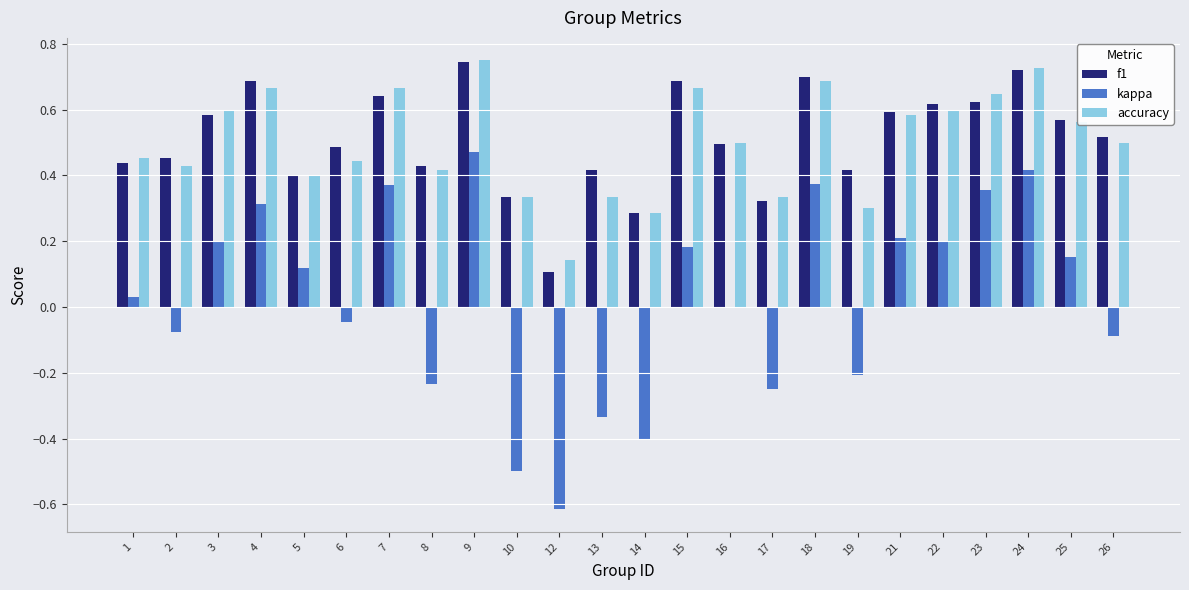

True or false: f1 has a value of 0.4 at 13.

True